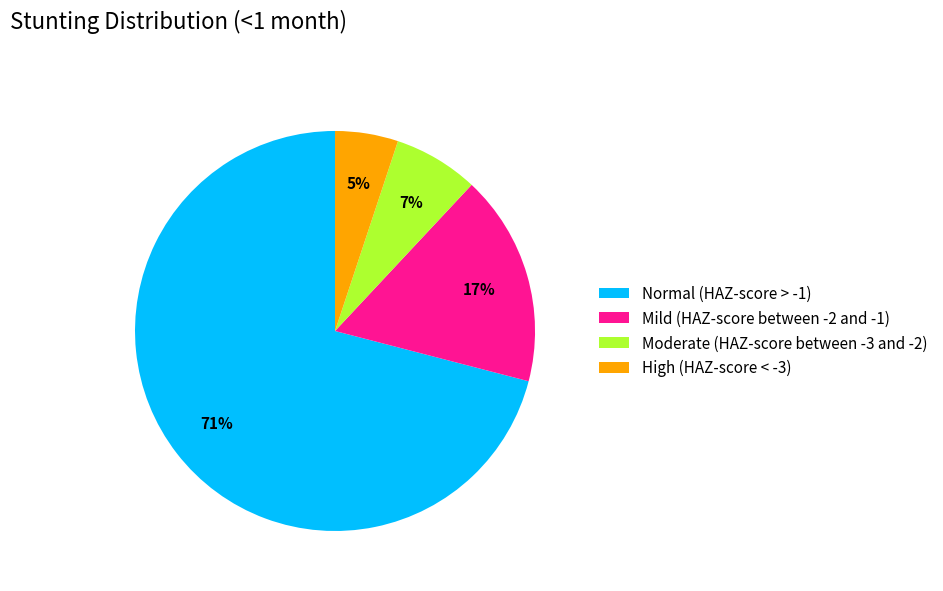

What is the largest slice in the pie chart?

Normal (HAZ-score > -1)